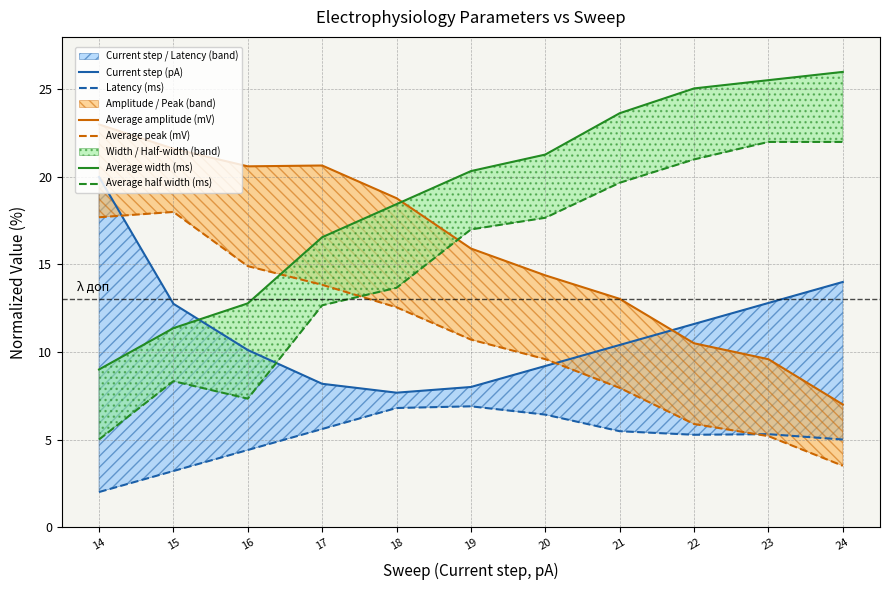

Which series ends up on top after the final intersection of Latency (ms) and Average peak (mV)?

Latency (ms)